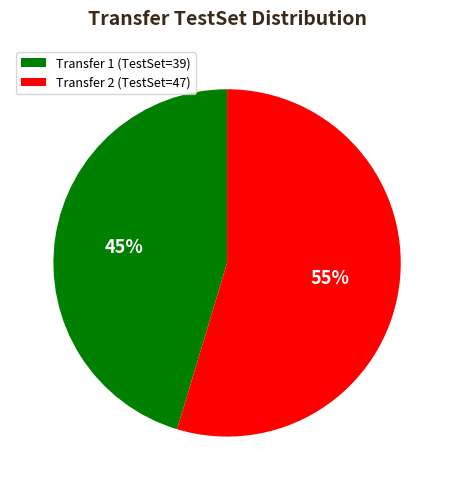

Which slice is the smallest?

Transfer 1 (TestSet=39)